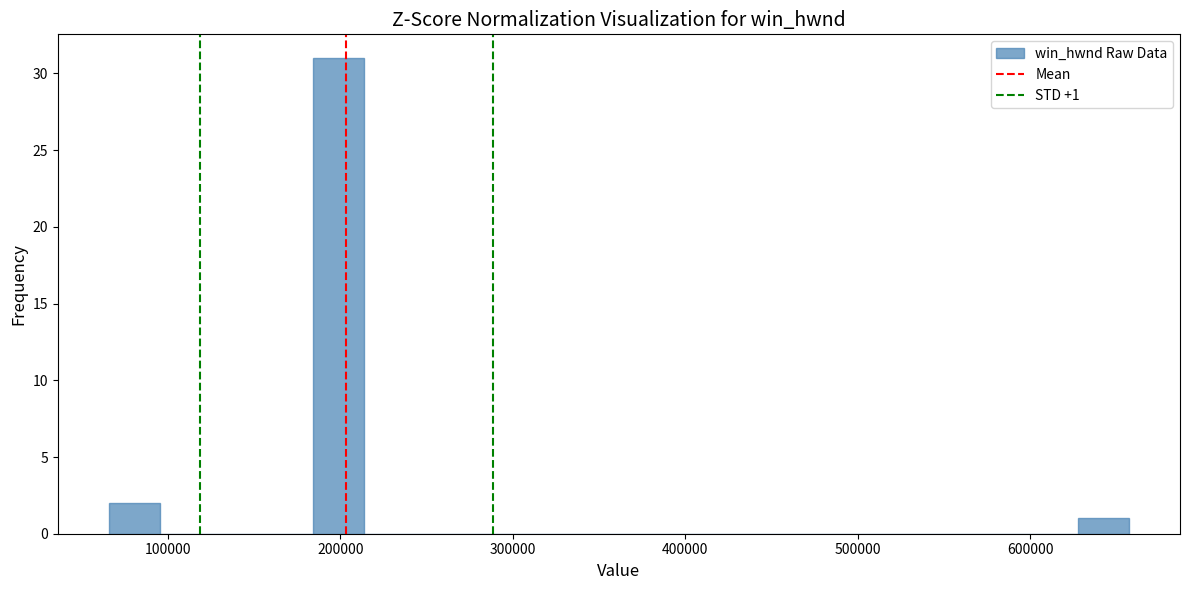

Around what value on the x-axis is the tallest bar? Give the approximate position of its centre, as read against the axis.

200000